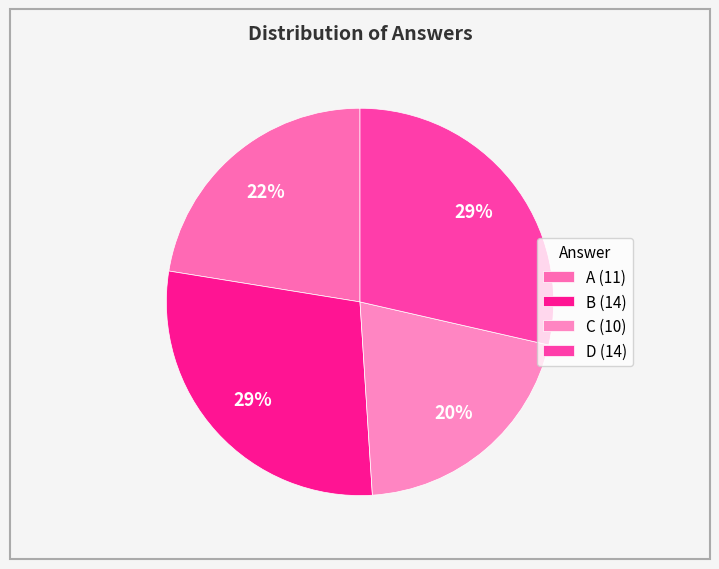

What is the largest slice in the pie chart?

B